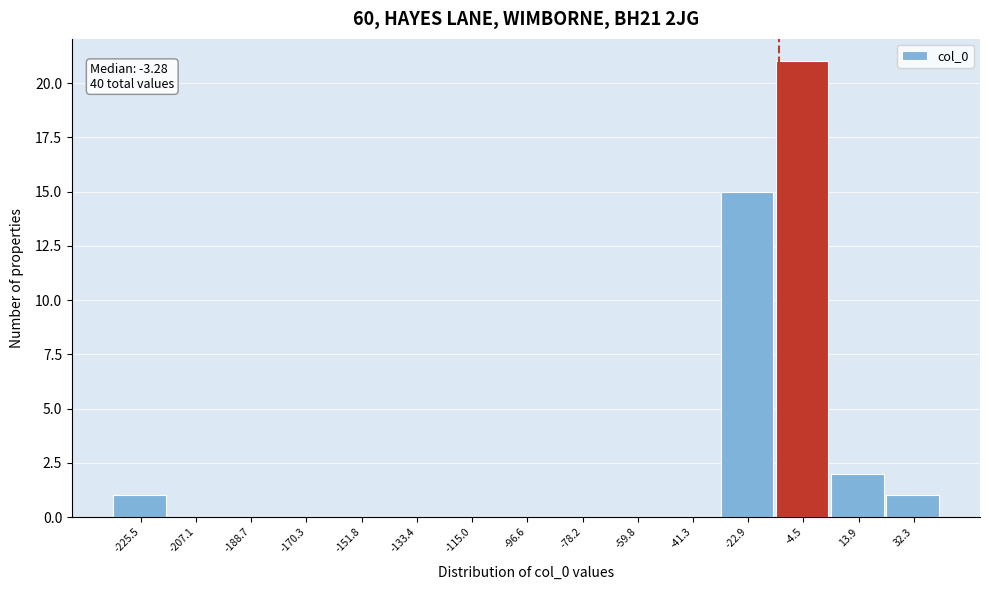

Reading right to left, extract all data points from this chart.

32.3=1	13.9=2	-4.5=21	-22.9=15	-41.3=0	-59.8=0	-78.2=0	-96.6=0	-115.0=0	-133.4=0	-151.8=0	-170.3=0	-188.7=0	-207.1=0	-225.5=1